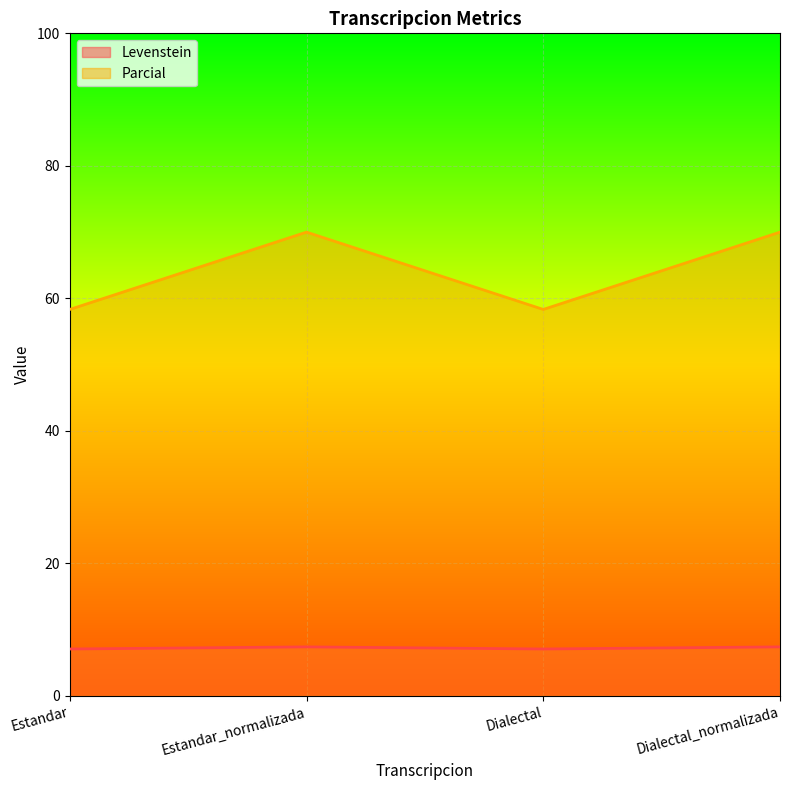

Does the chart display data point markers on the line(s)?

No